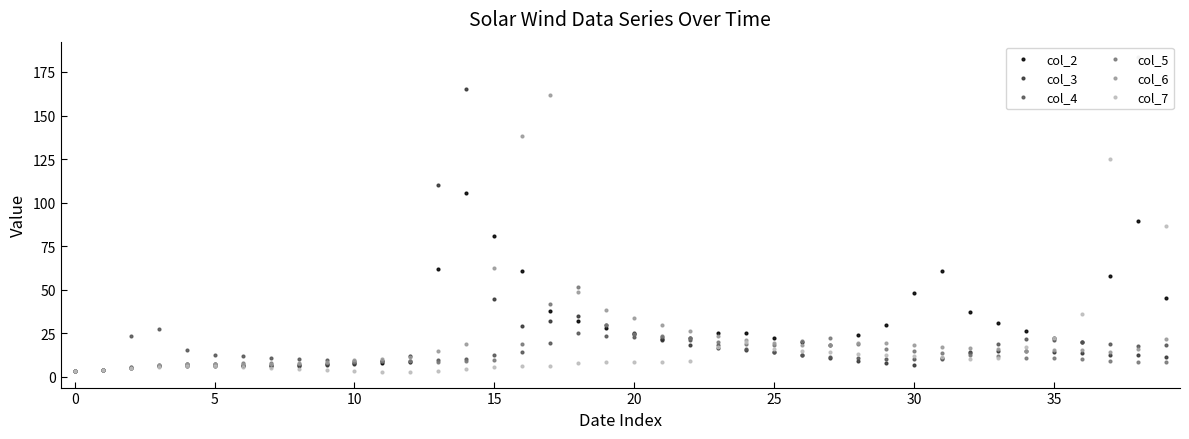

What is the value of the col_7 point at the 34th from the left?

10.7